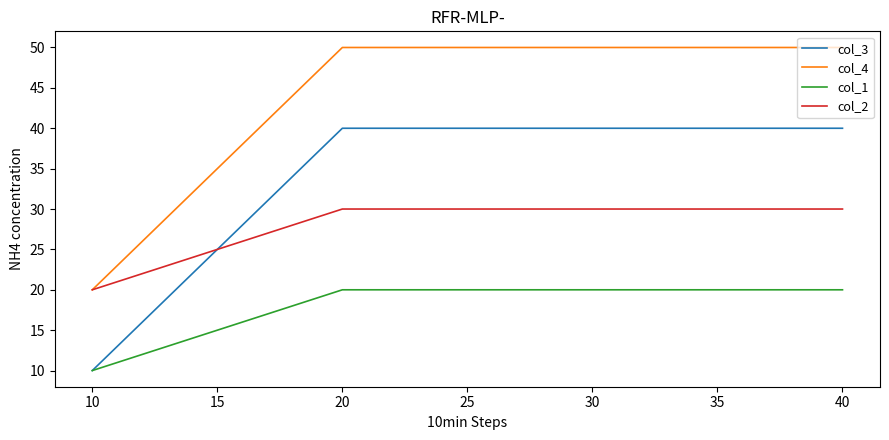

True or false: col_1 and col_2 intersect in this chart.

False